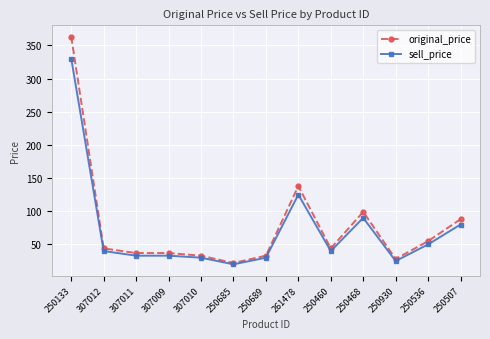

List the series in order of their peak value, highest first.

original_price, sell_price